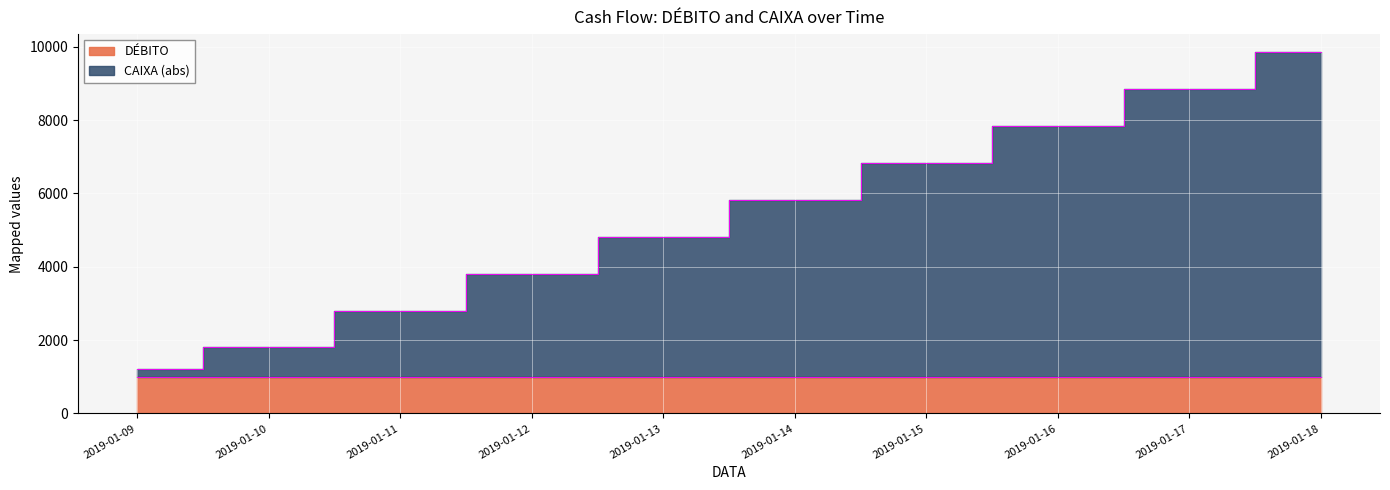

Count the DÉBITO values in the range 1002 to 1007.

6